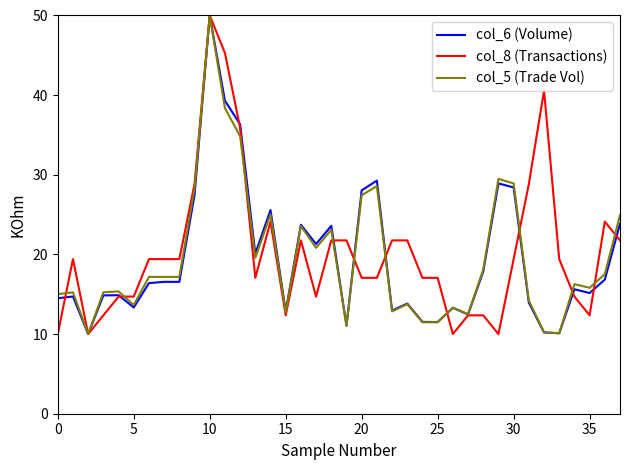

What is the smallest value displayed?

10.0